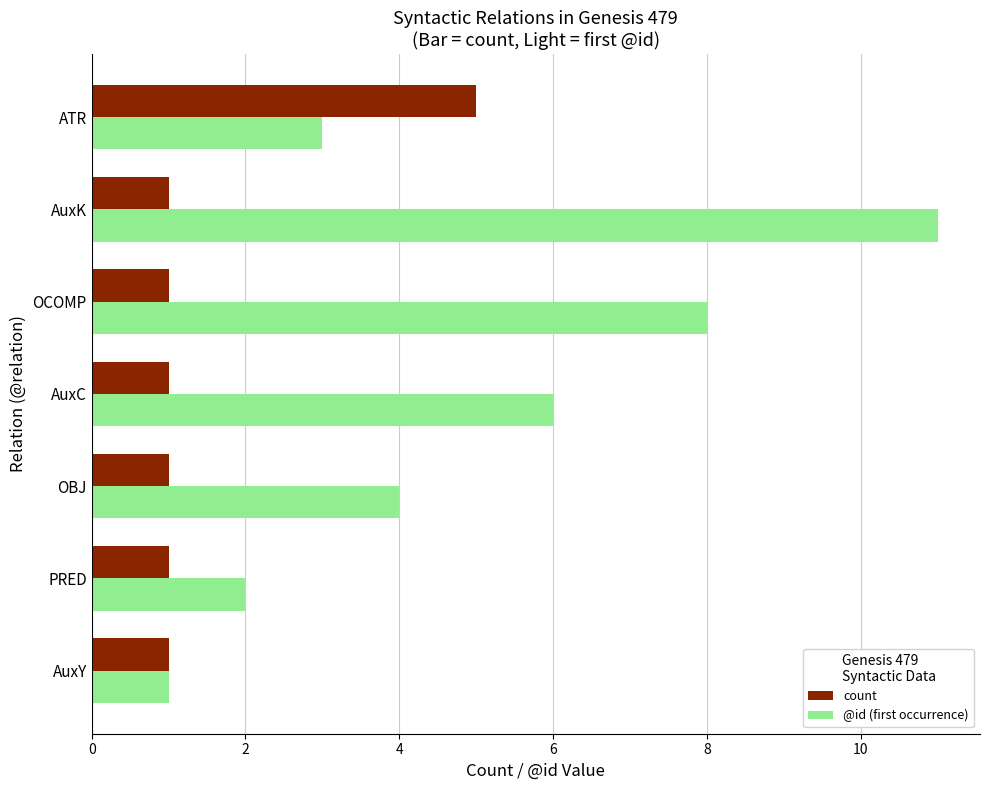

The @id (first occurrence) series shows 3 at PRED. True or false?

False